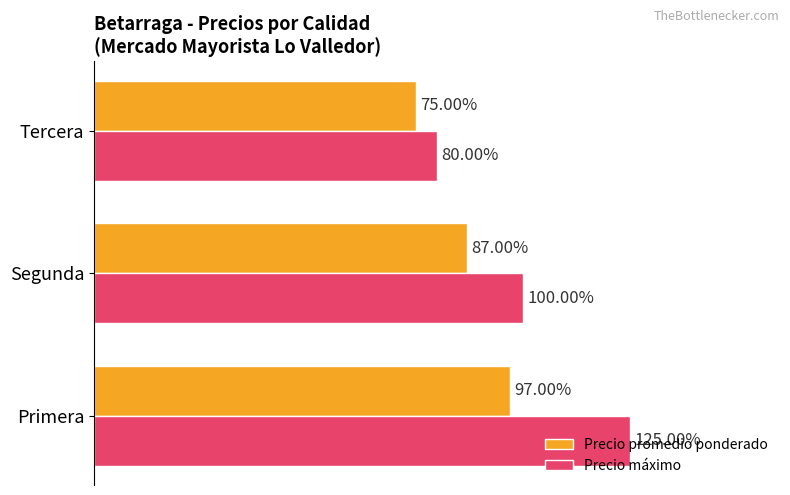

Rank the series by their average value, from highest to lowest.

Precio máximo, Precio promedio ponderado